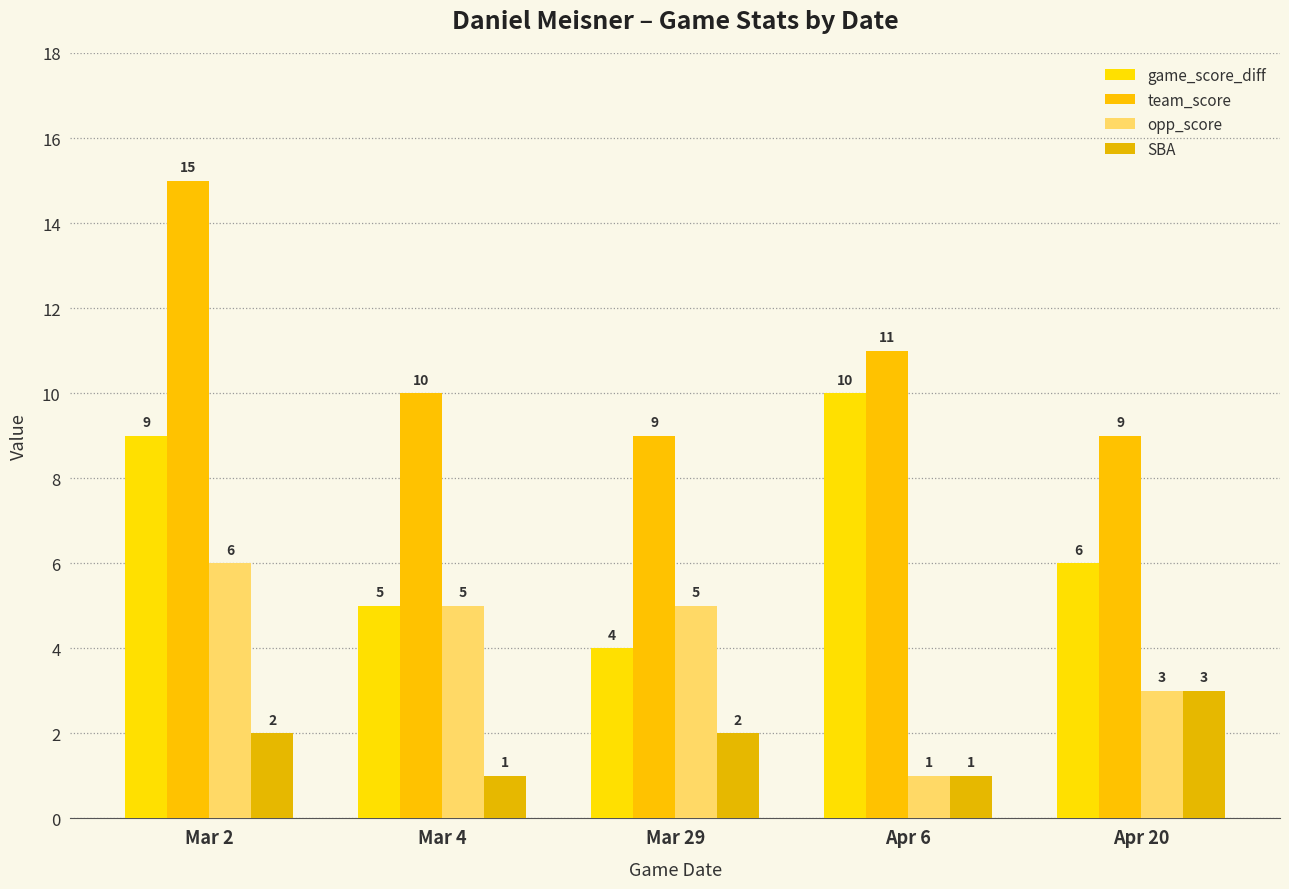

How many data points in team_score are less than 10?

2